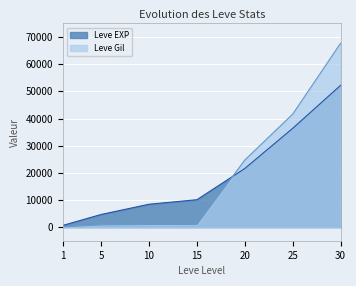

How many lines are shown in the chart?

2